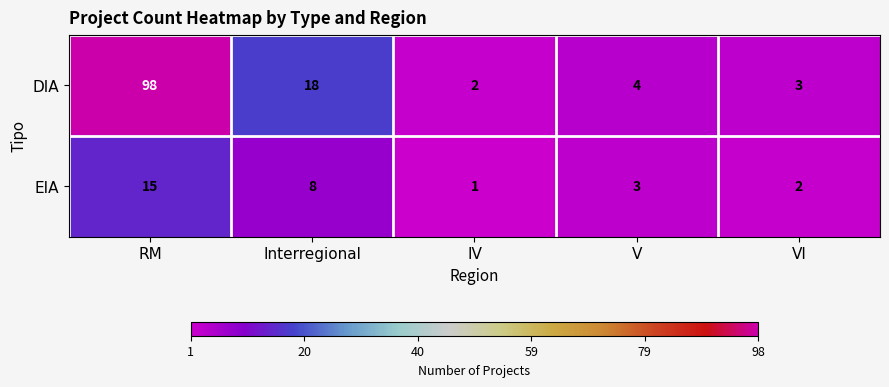

What is the sum of all DIA values?

125